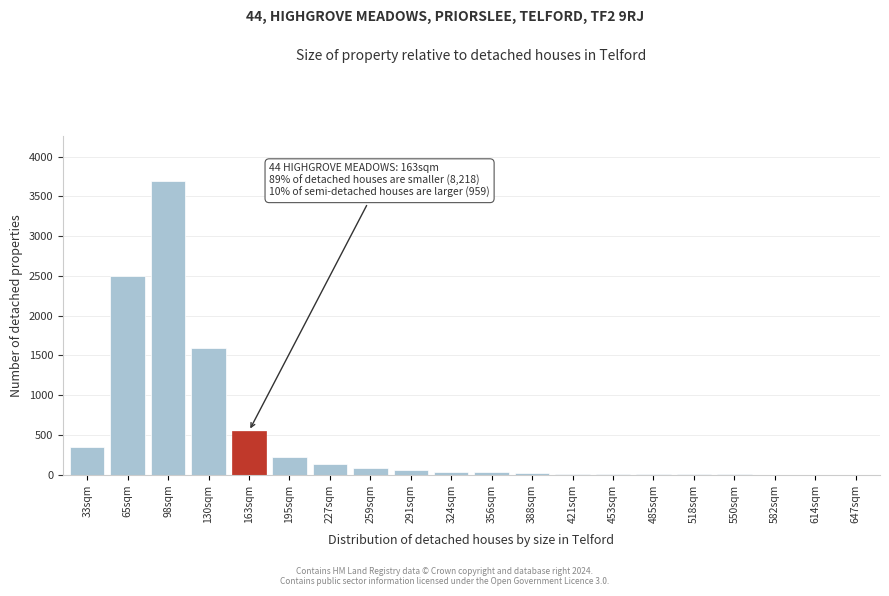

At which label is the value closest to 1850?

130sqm